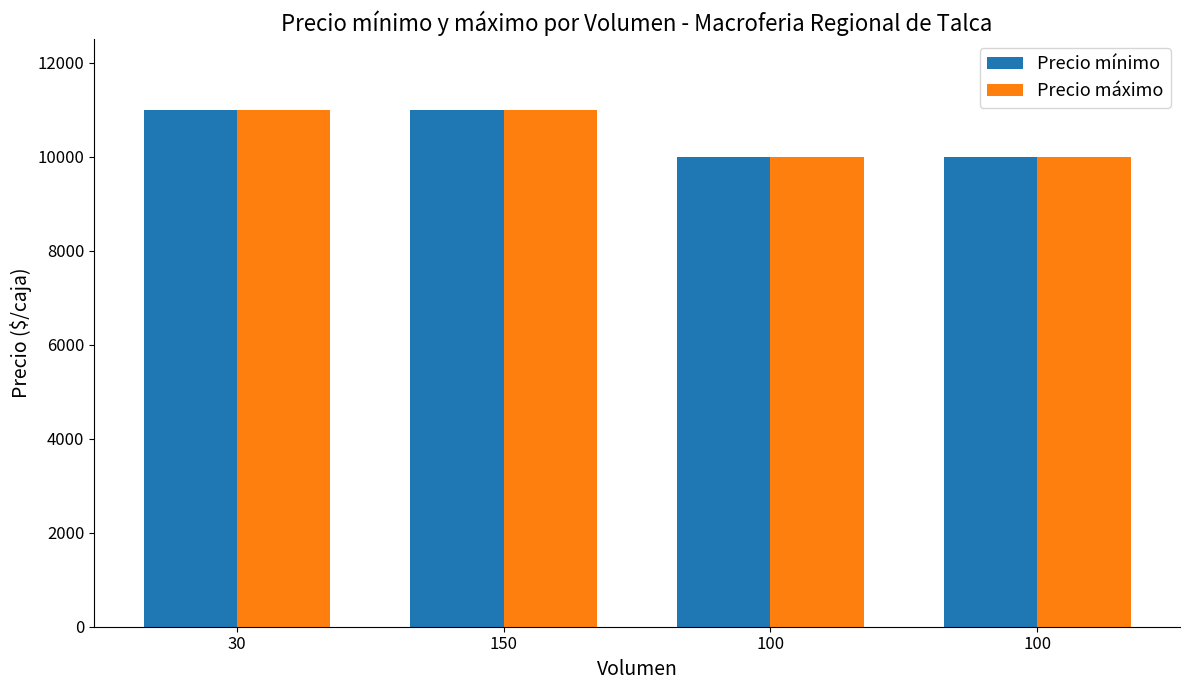

How many bars are there in total?

8